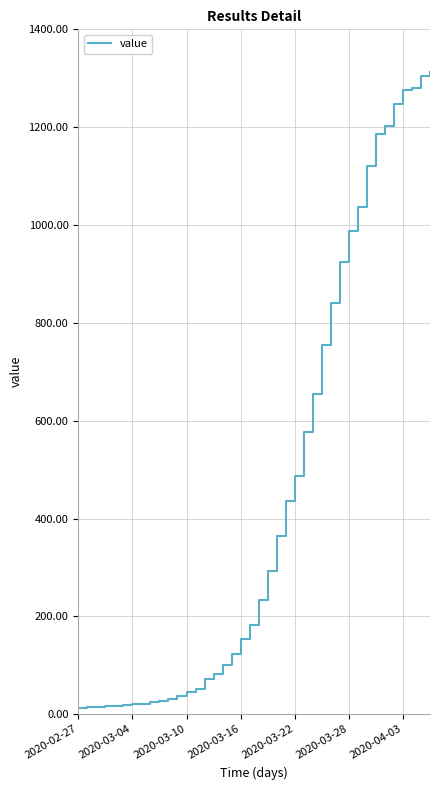

What is the greatest value displayed?

1312